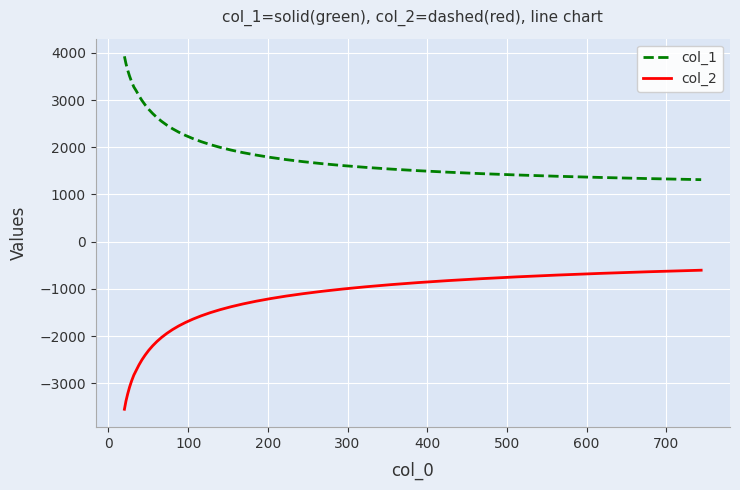

True or false: col_2 and col_1 cross at least once.

False